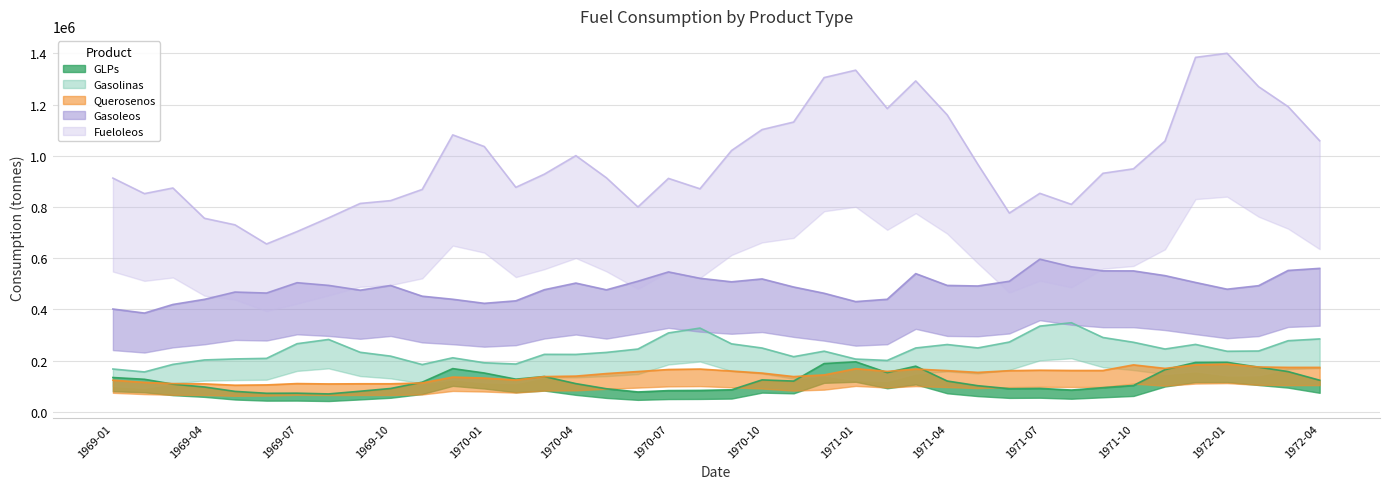

What is the label of the 40th point from the right?

1969-01